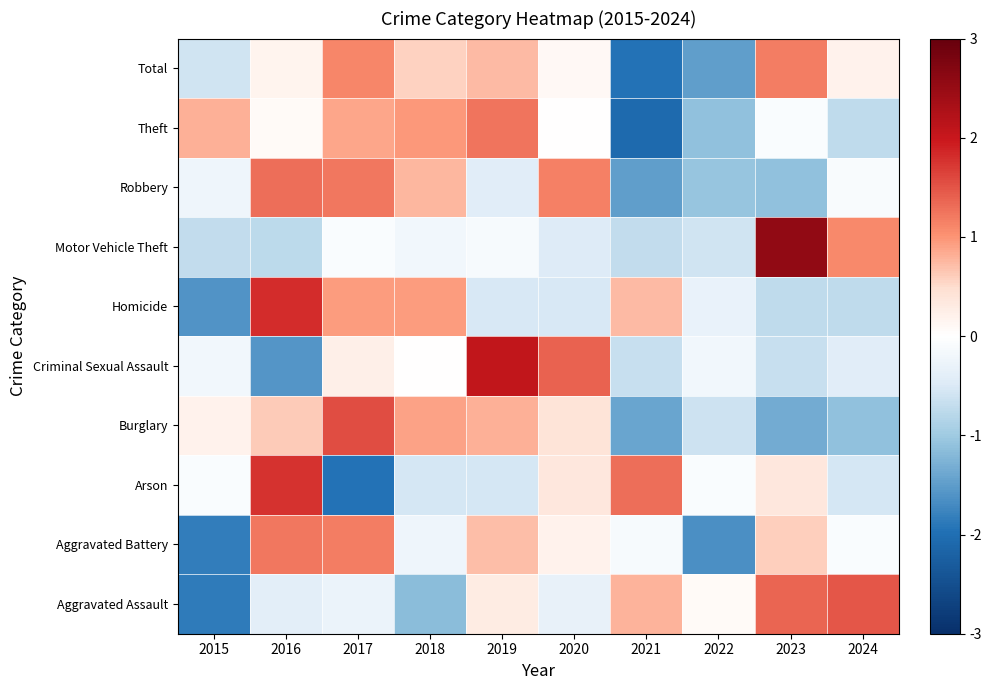

How many categories are shown in the chart?

10